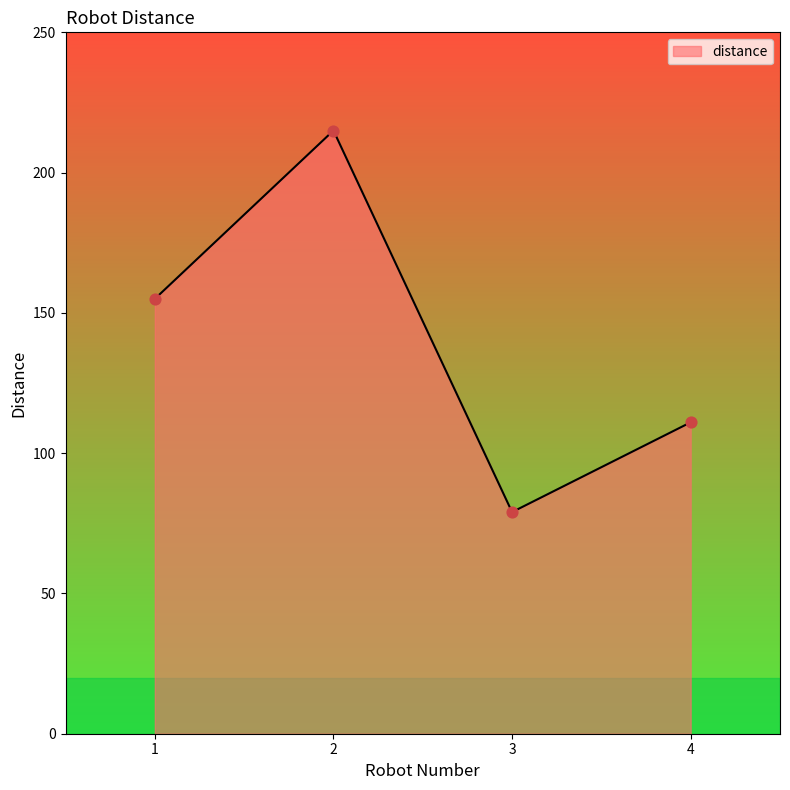

What is the change in value from 3 to 4?

+32